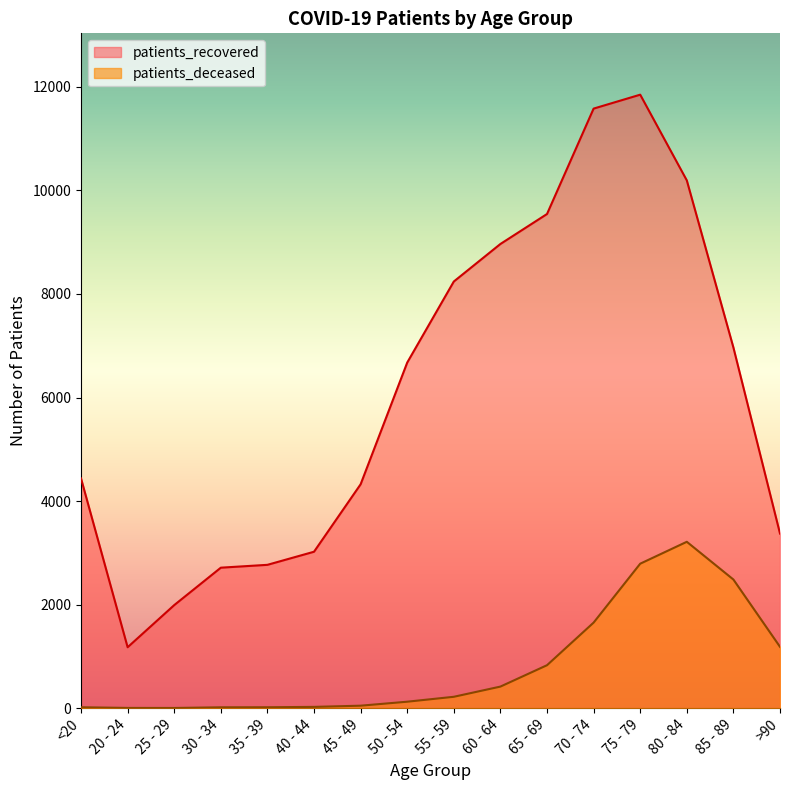

List the series in order of their overall mean, lowest first.

patients_deceased, patients_recovered